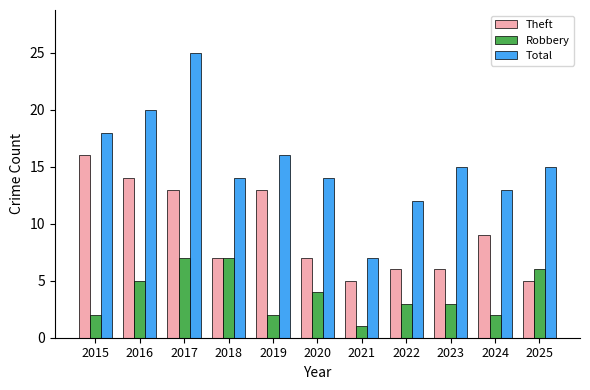

Which label corresponds to the smallest value in the chart?

2021